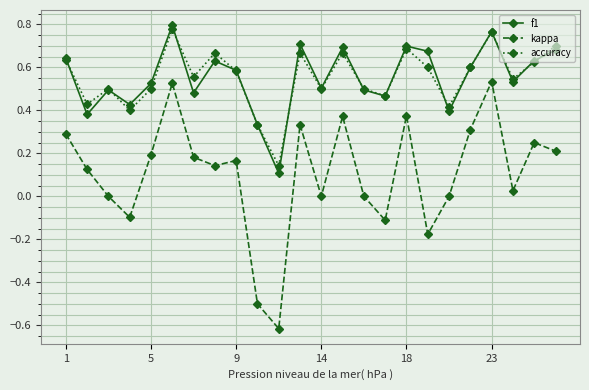

Count the number of categories in the chart.

24